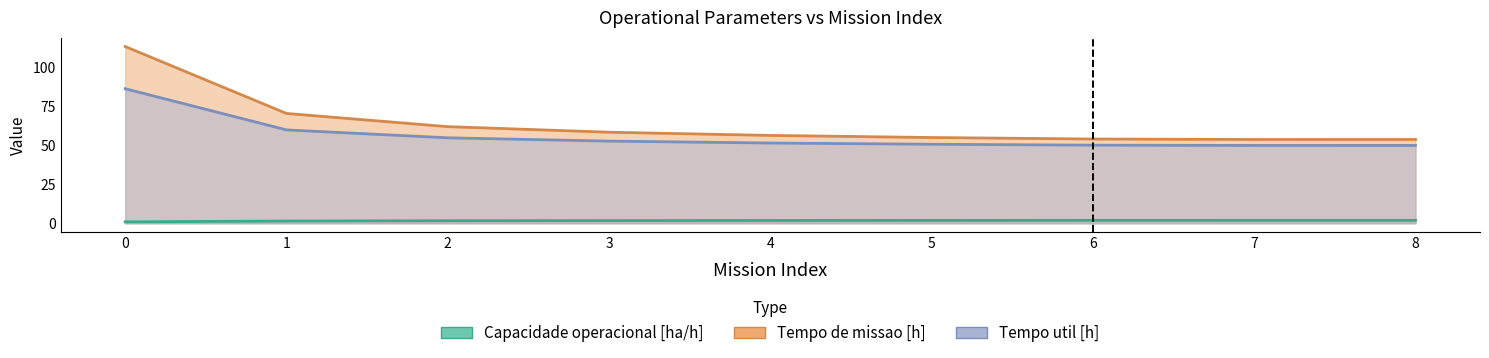

Which series has the largest range (max minus min)?

Tempo de missao [h]